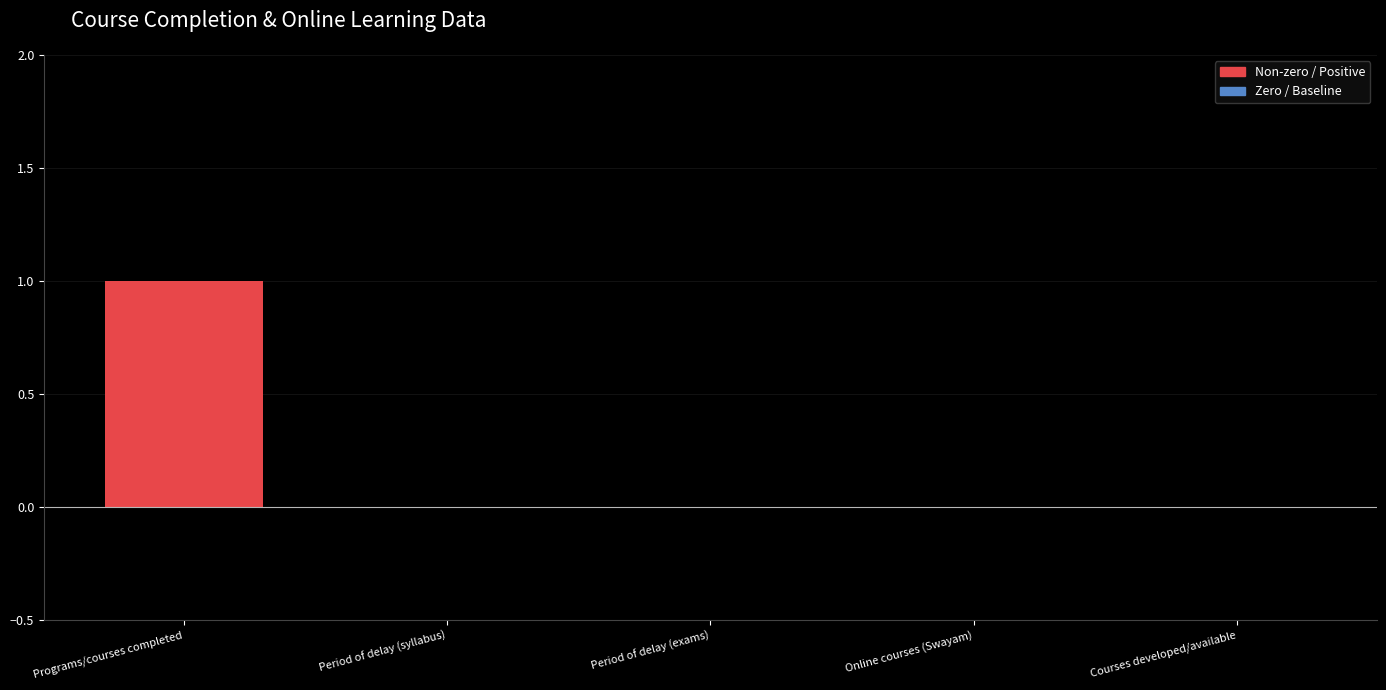

Reading left to right, extract all data points from this chart.

Programs/courses completed=1	Period of delay (syllabus)=0	Period of delay (exams)=0	Online courses (Swayam)=0	Courses developed/available=0